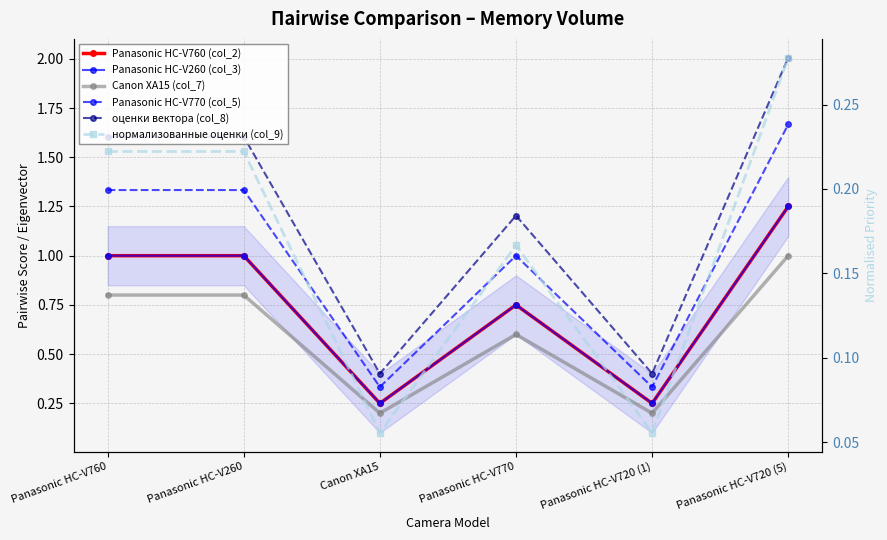

What is the highest value of the Panasonic HC-V260 (col_3) series?

1.2